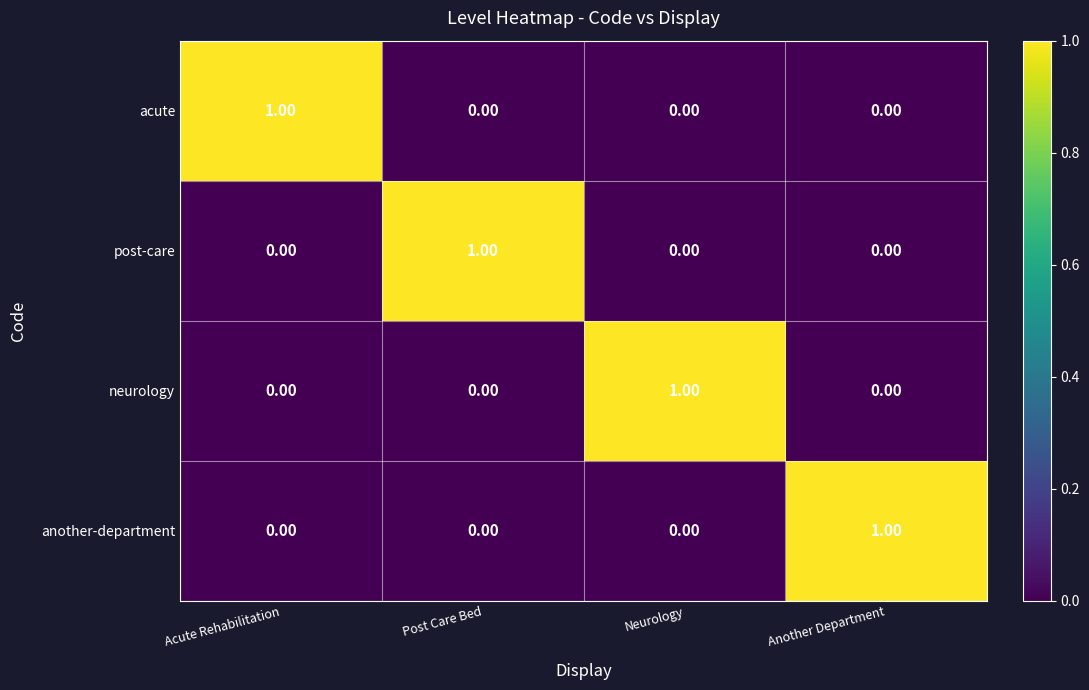

Is the value of neurology at Neurology greater than the value of another-department at Acute Rehabilitation?

Yes